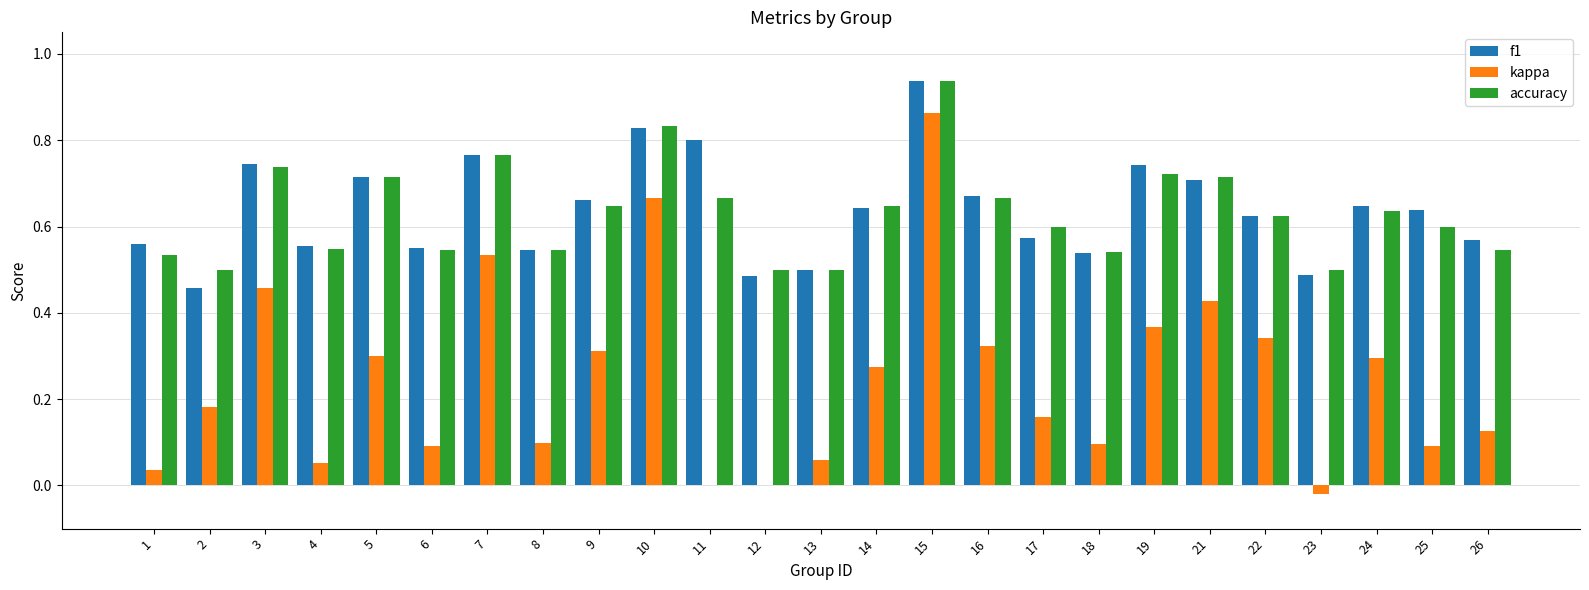

The value of accuracy at 25 is 0.6. True or false?

True